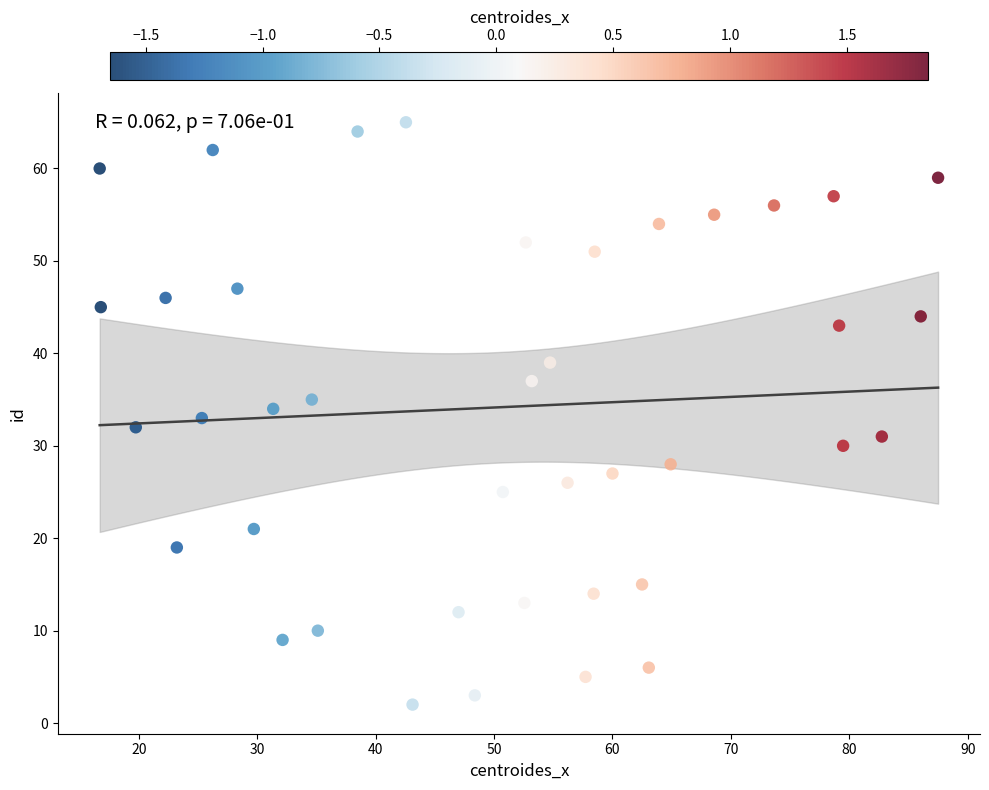

What is the range of Y values (max minus min)?

63